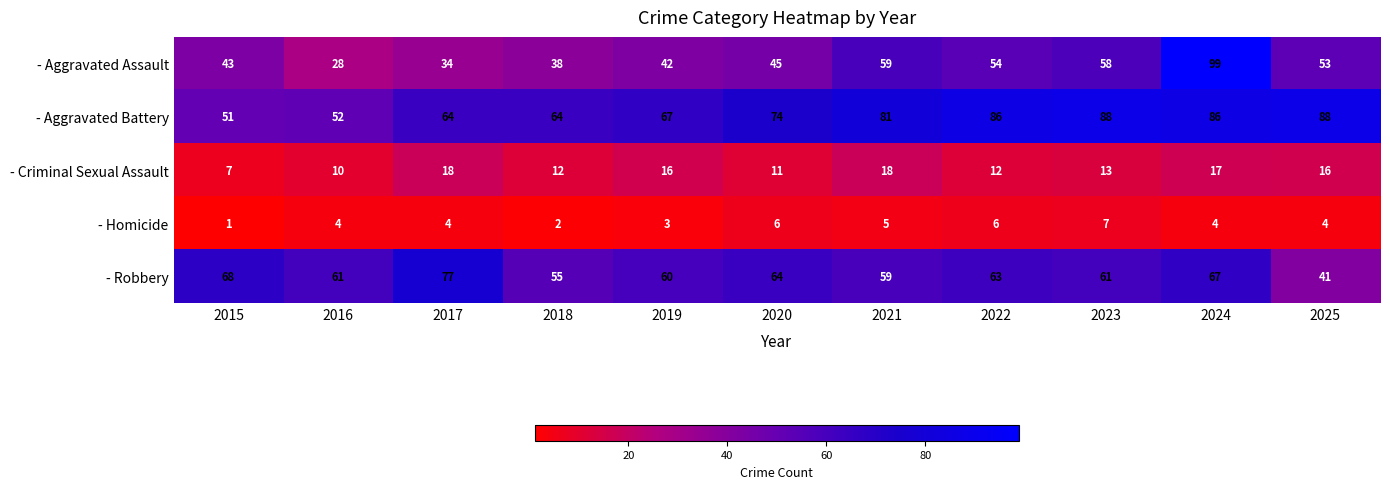

What is the difference between the maximum and minimum values in the - Robbery series?

36